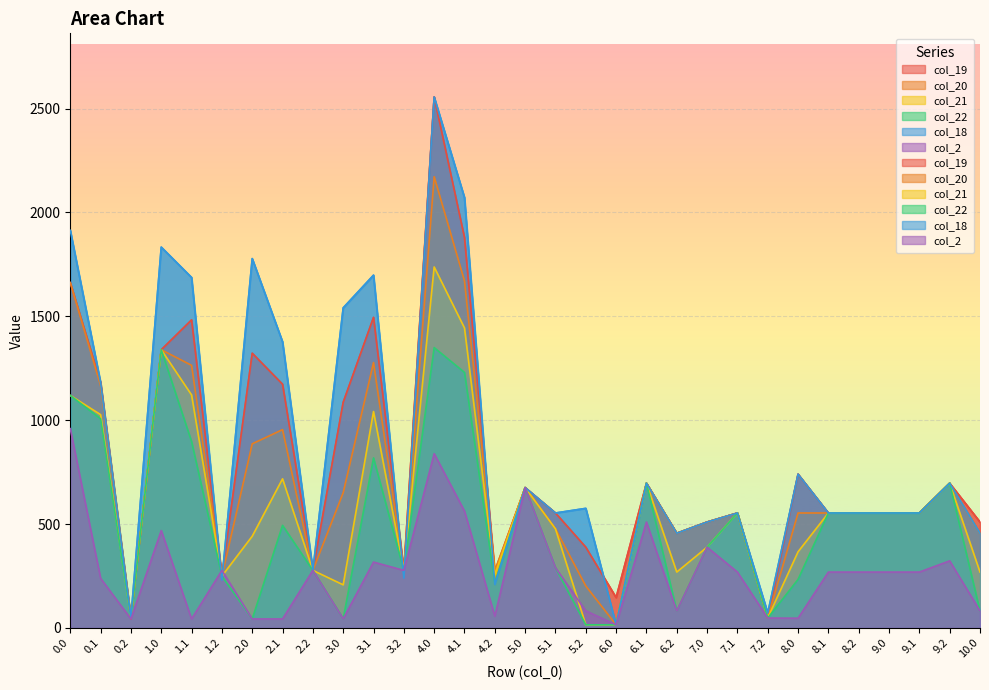

What is the difference between the maximum and minimum values in the col_22 series?

1334.7